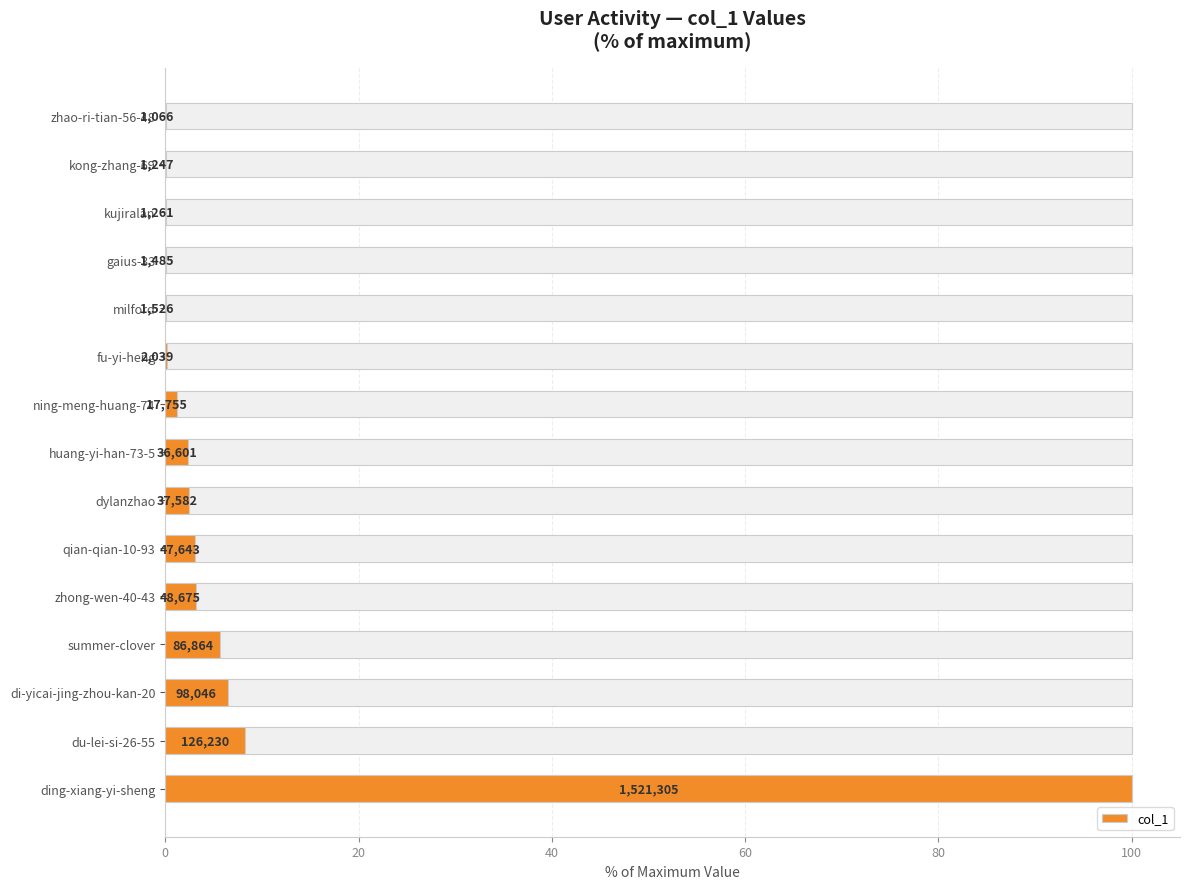

What is the average value?

8.9